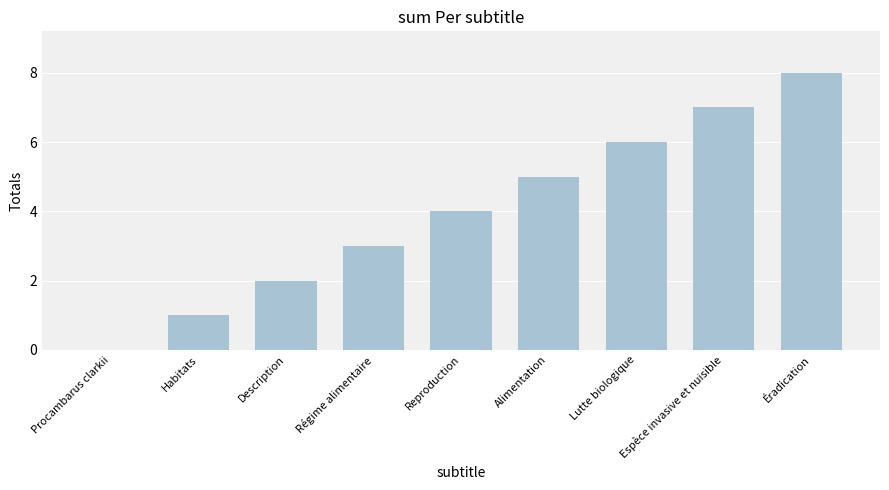

Are the bars horizontal?

No